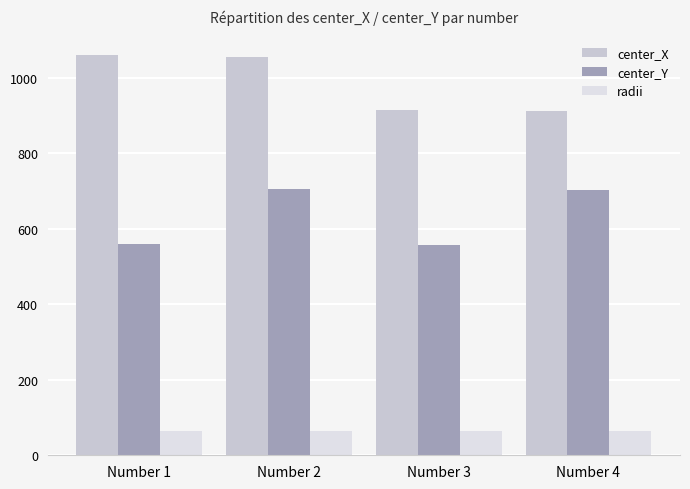

What is the greatest value displayed?

1058.9